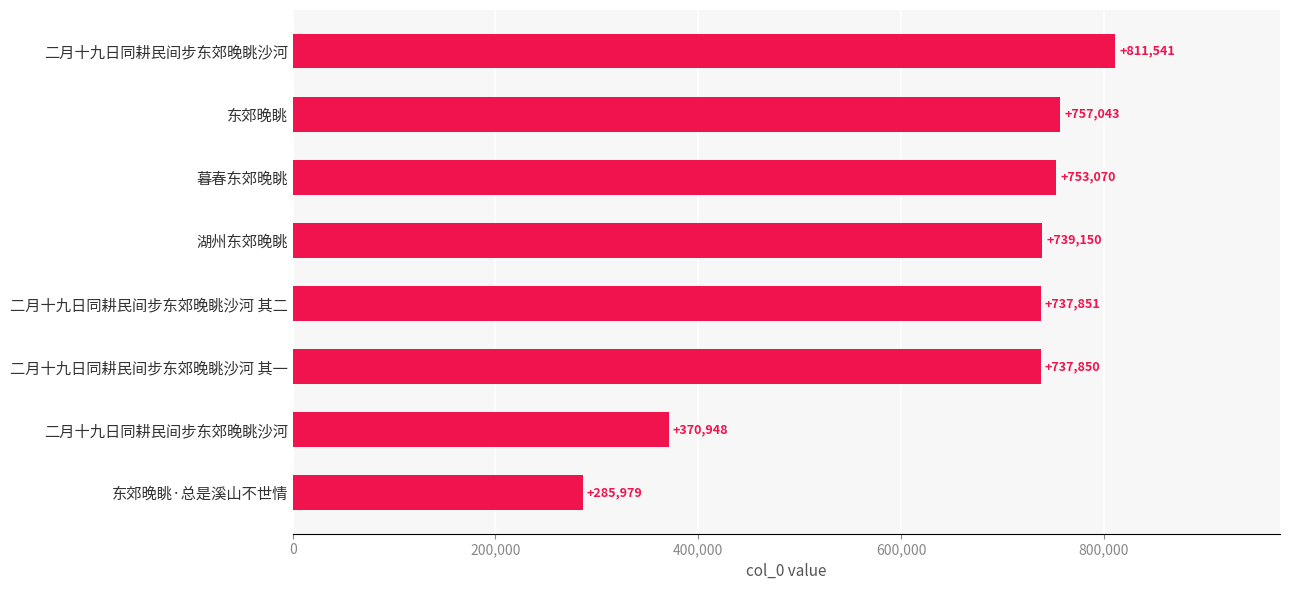

Are the bars horizontal?

Yes